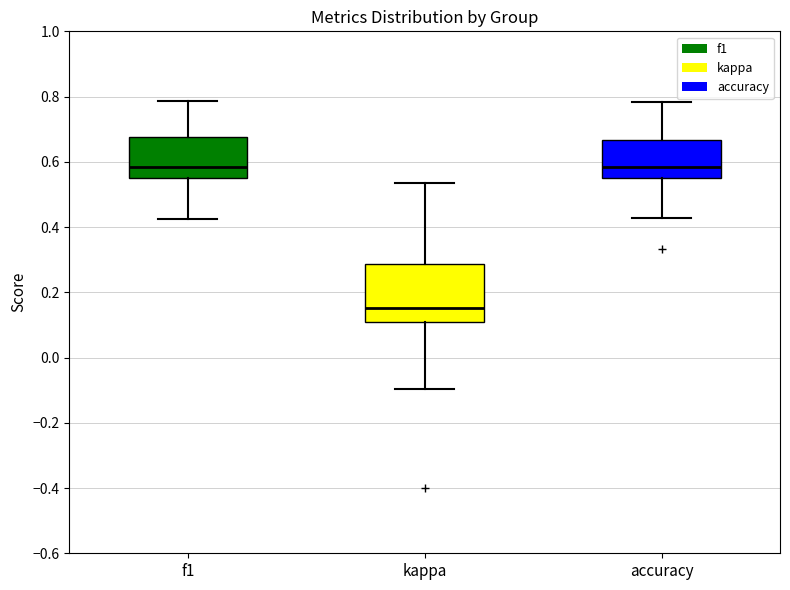

Reading left to right, transcribe this box plot: for each box, give where its median line is, the range the box spans, and where its two whiskers end, as read against the y-axis. The values are not printed on the chart, so give them approximately, as read against the axis.

f1: median 0.58, box 0.56 to 0.68, whiskers 0.42 to 0.78
kappa: median 0.16, box 0.10 to 0.28, whiskers -0.10 to 0.54
accuracy: median 0.58, box 0.56 to 0.66, whiskers 0.42 to 0.78